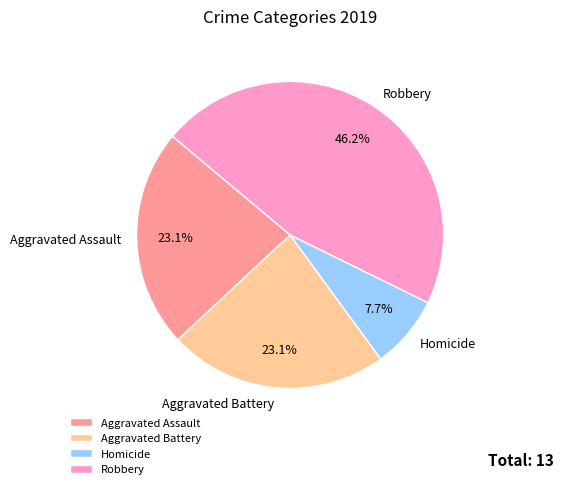

True or false: Robbery accounts for 40% of the total.

False